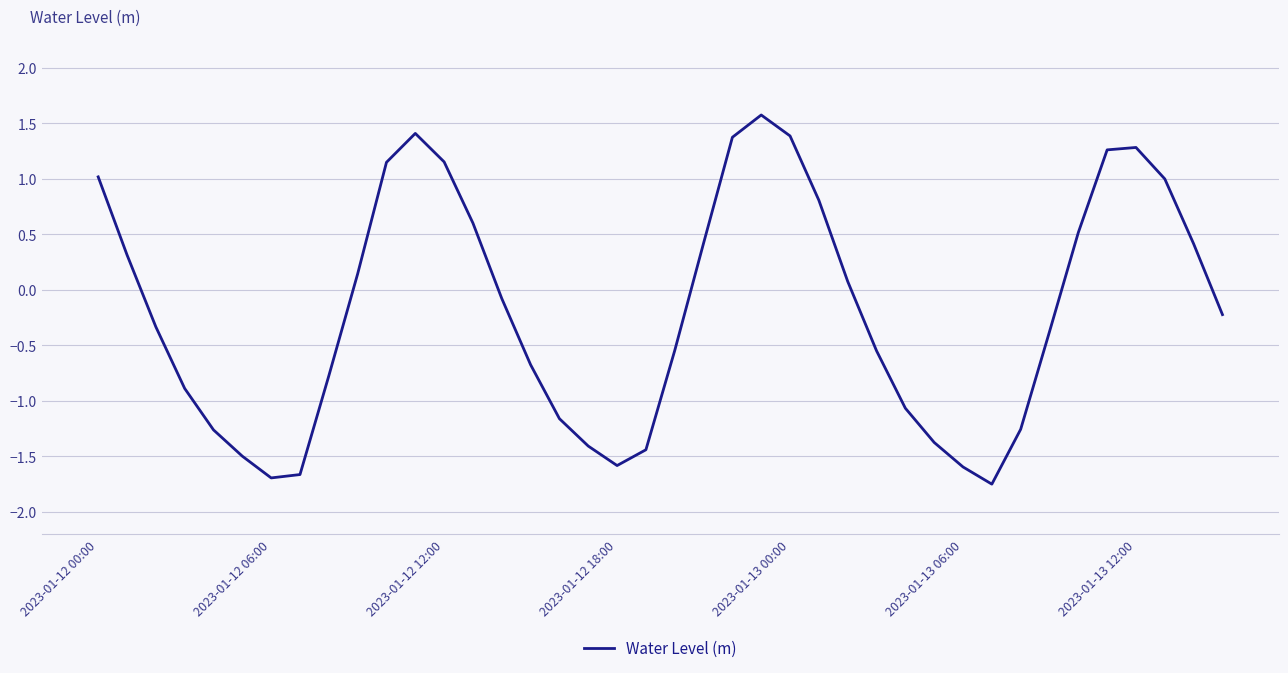

What is the difference between the second highest and second lowest values?

3.1